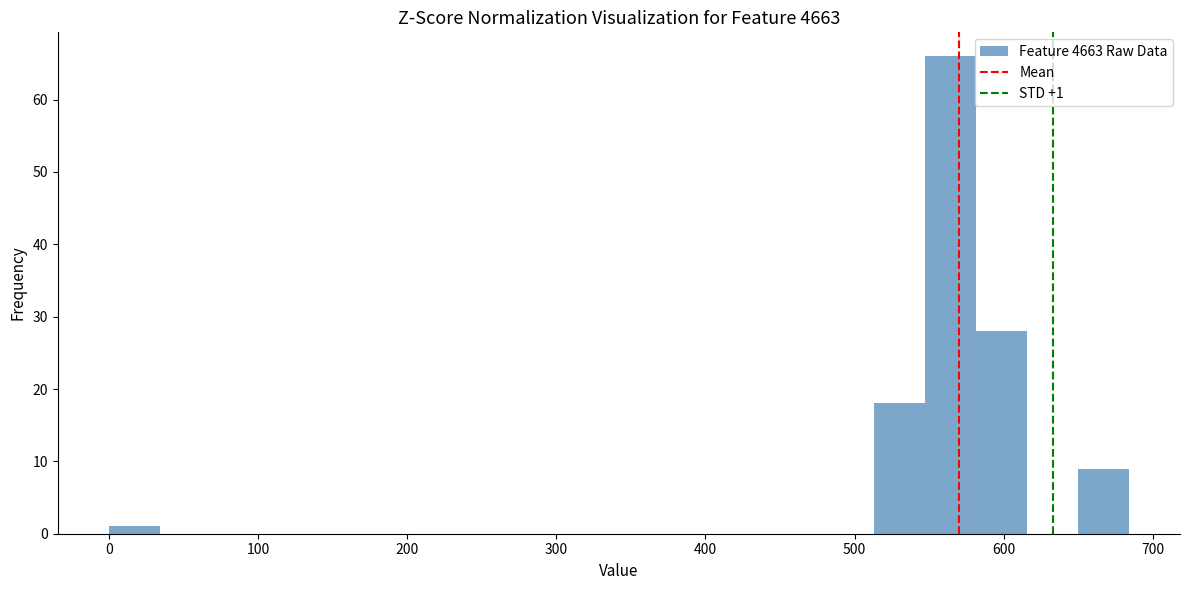

Around what value on the x-axis is the tallest bar? Give the approximate position of its centre, as read against the axis.

560